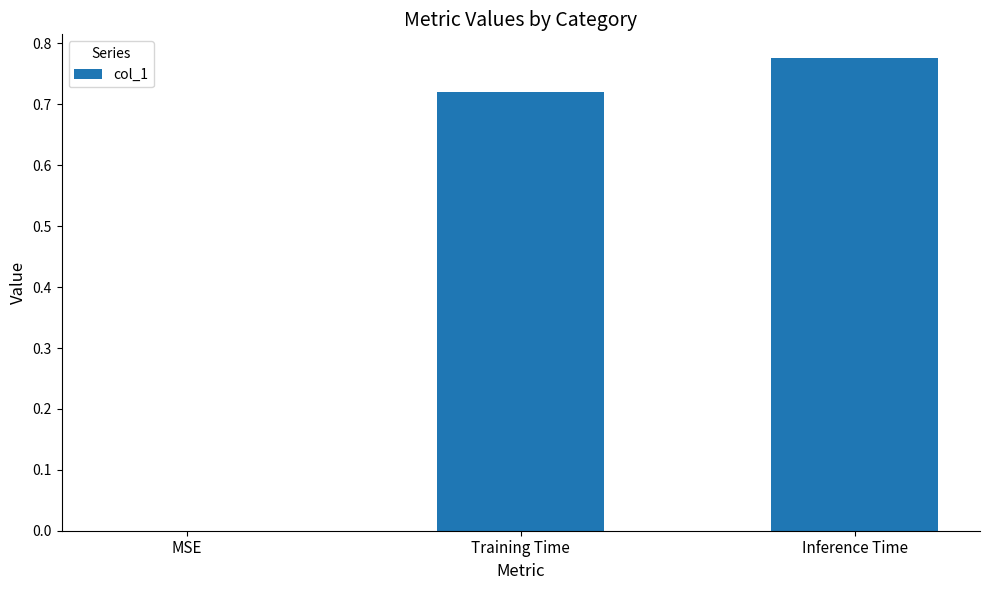

Are the bars horizontal?

No